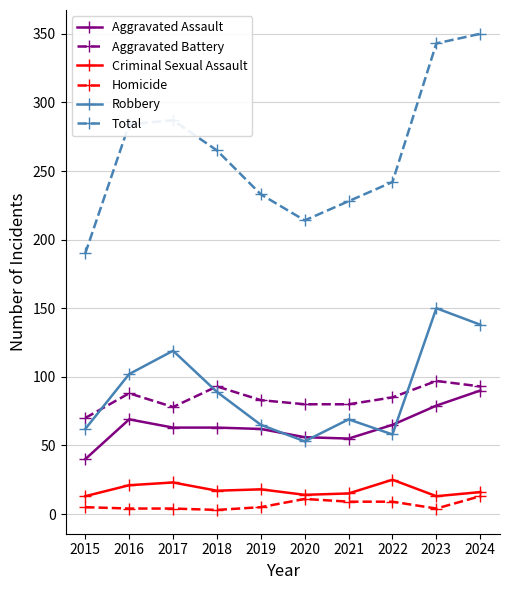

How many data points in Criminal Sexual Assault are less than 17?

5